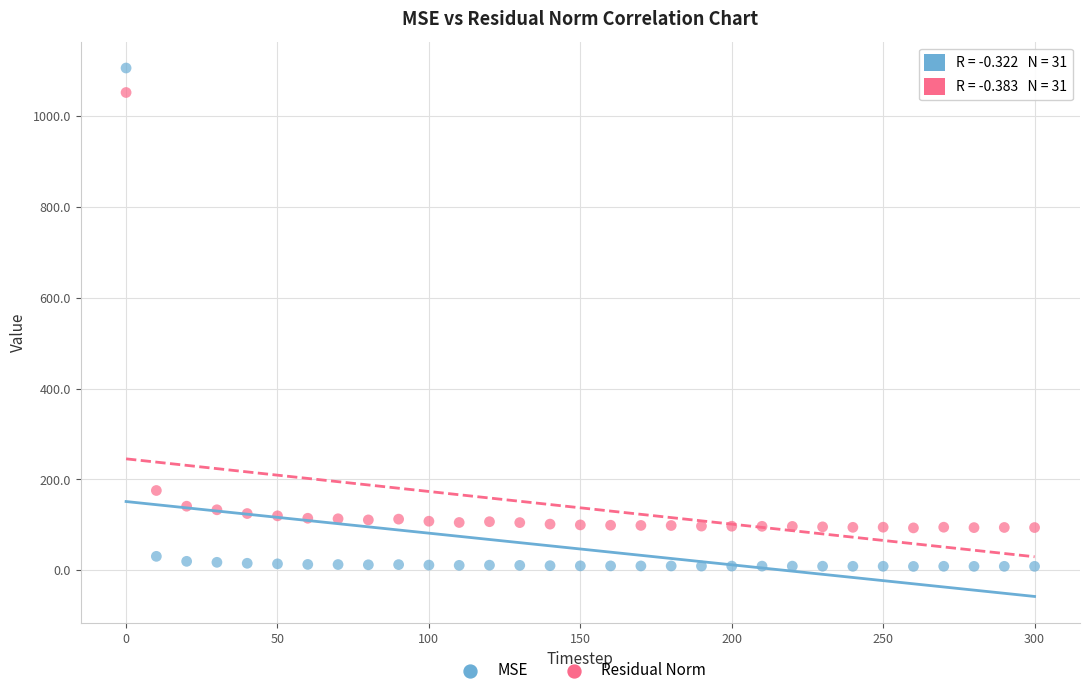

Which series contains the lowest Y value?

MSE